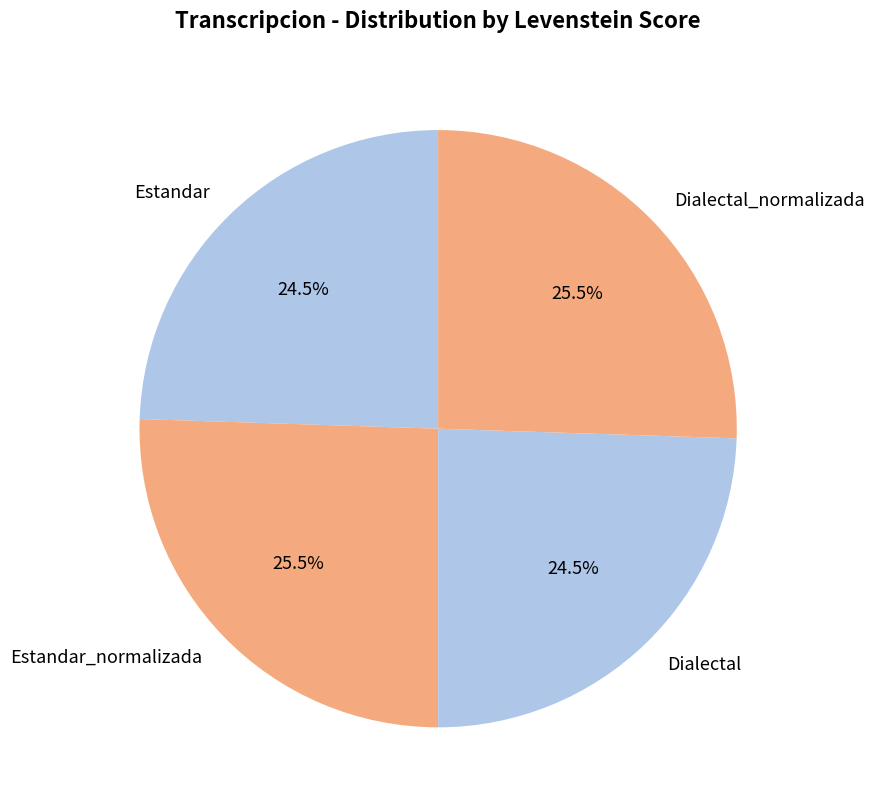

What is the ratio of the value at Estandar to the value at Dialectal?

1.0